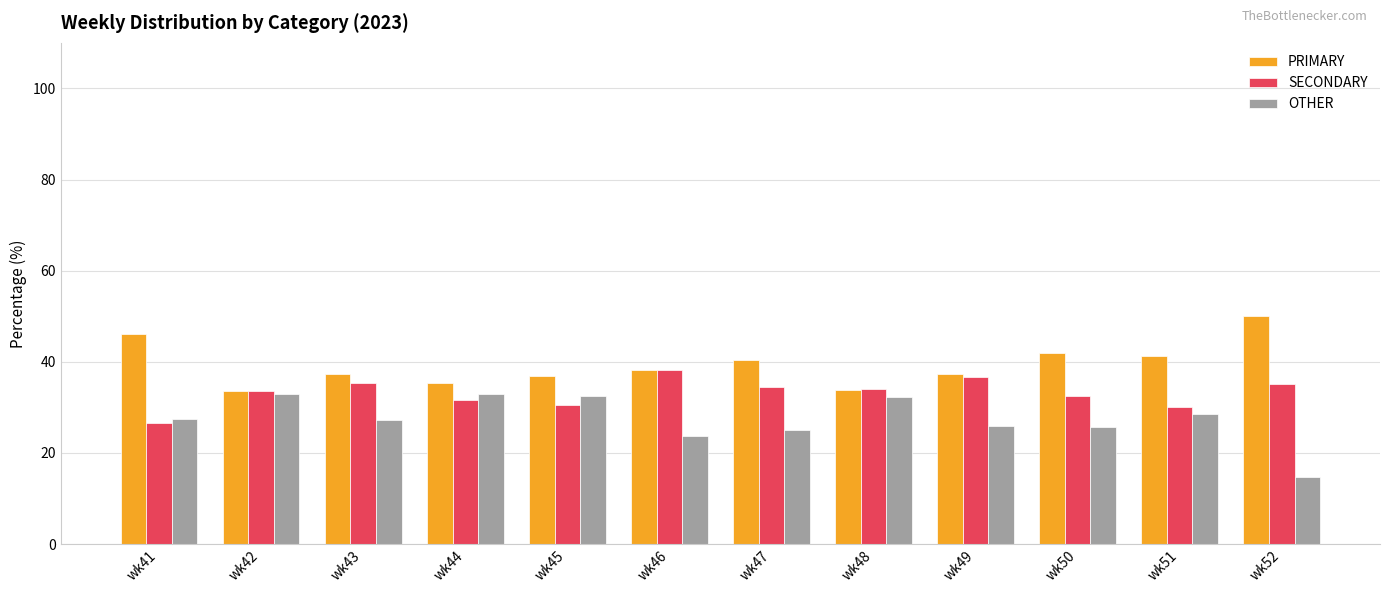

Which series has the largest total across all categories?

PRIMARY